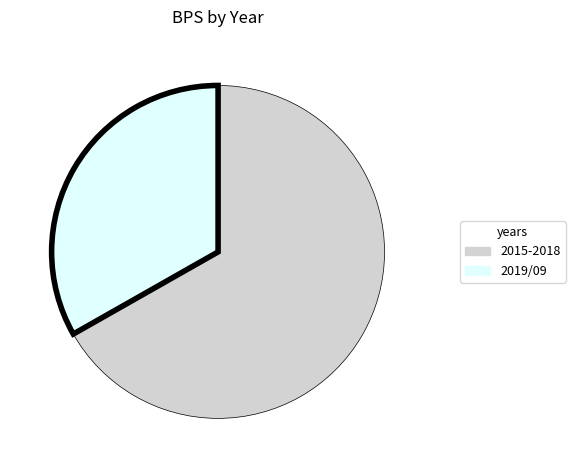

Is there a majority slice in this chart?

Yes